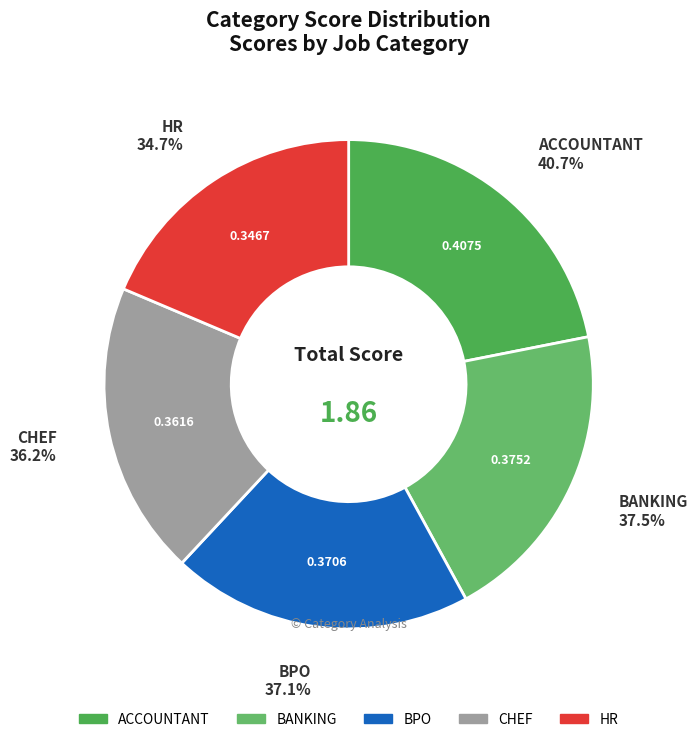

Count the number of slices in the pie.

5